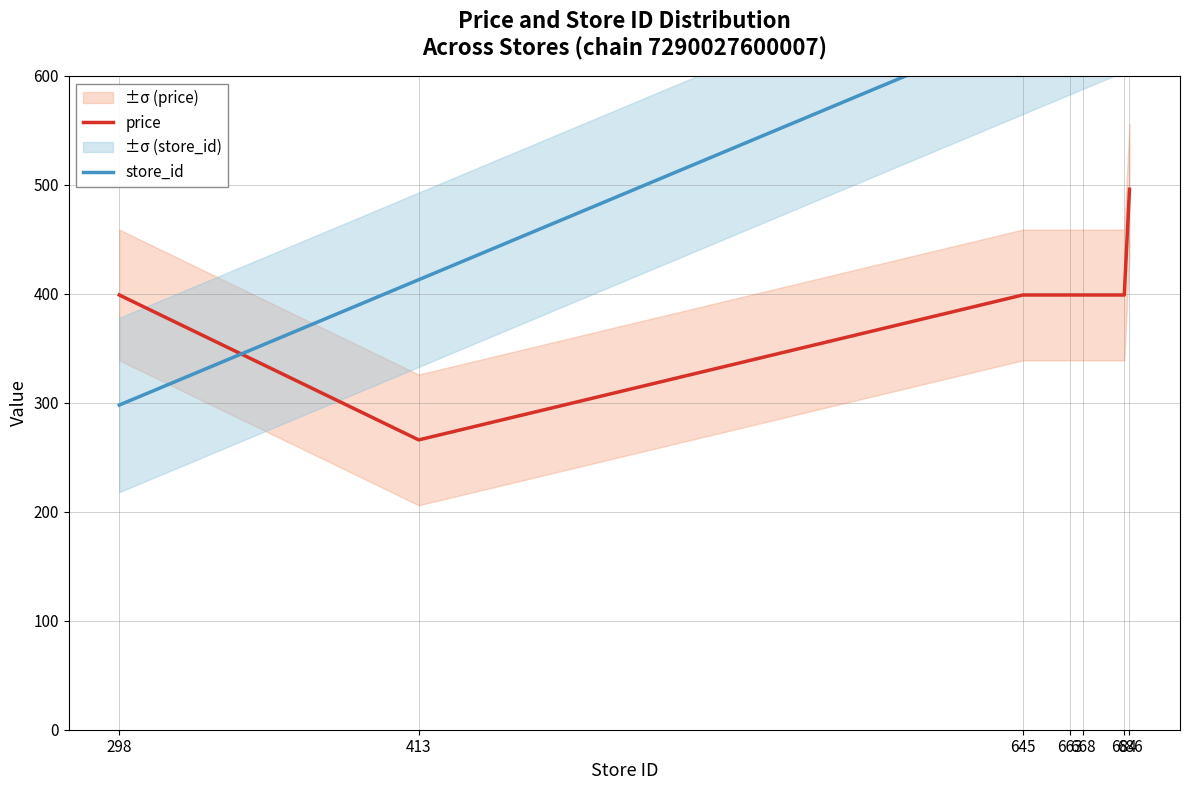

At which category is the sum across all series the highest?

686